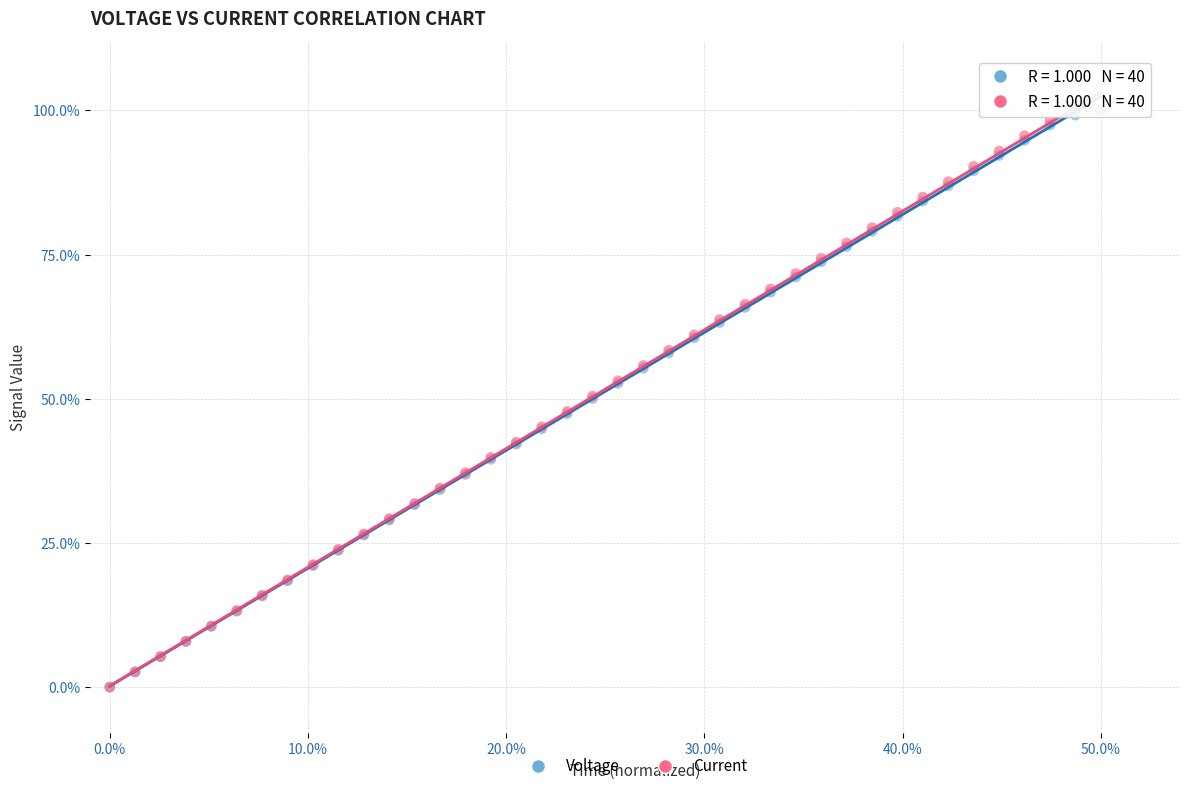

What are all the series names shown in the legend?

Voltage, Current